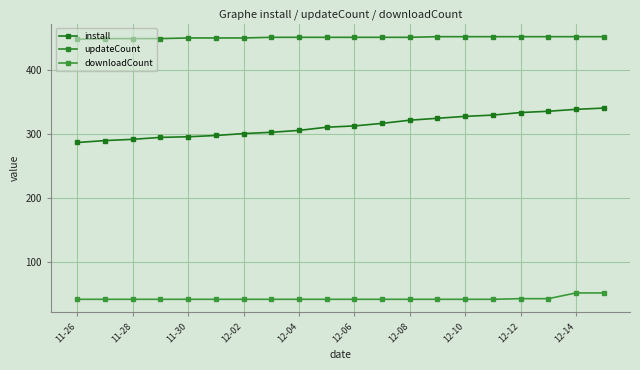

True or false: updateCount has more than 0 interior local peaks.

False